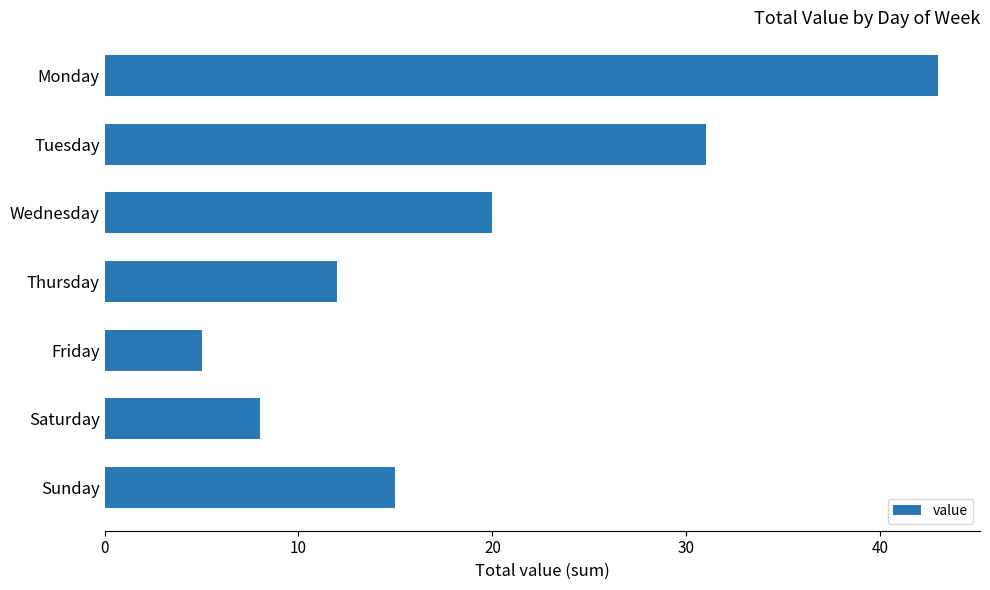

Rank the categories by value from lowest to highest.

Friday, Saturday, Thursday, Sunday, Wednesday, Tuesday, Monday